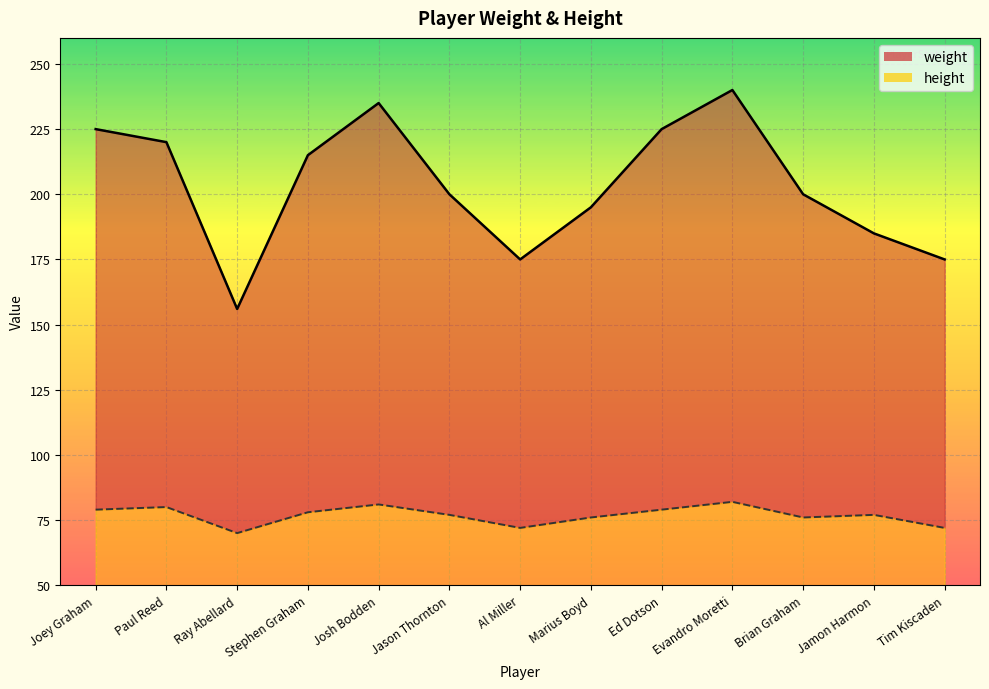

True or false: height has more than 0 interior local peaks.

True